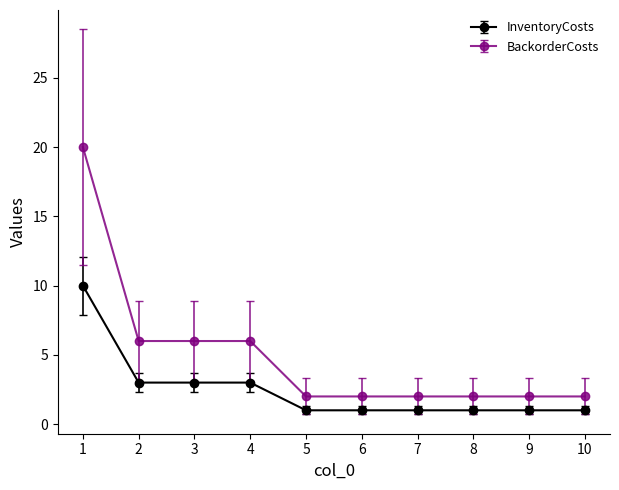

True or false: BackorderCosts and InventoryCosts cross at least once.

False